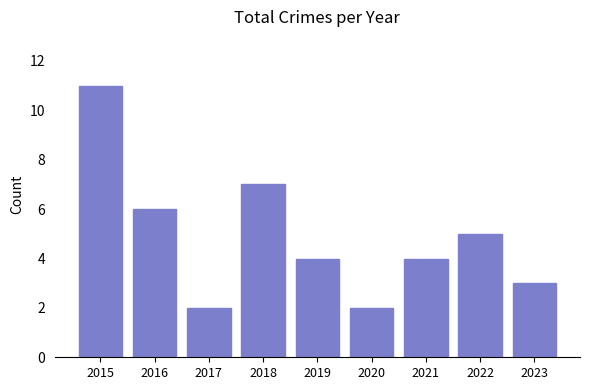

What is the value of the 3rd bar from the left?

2